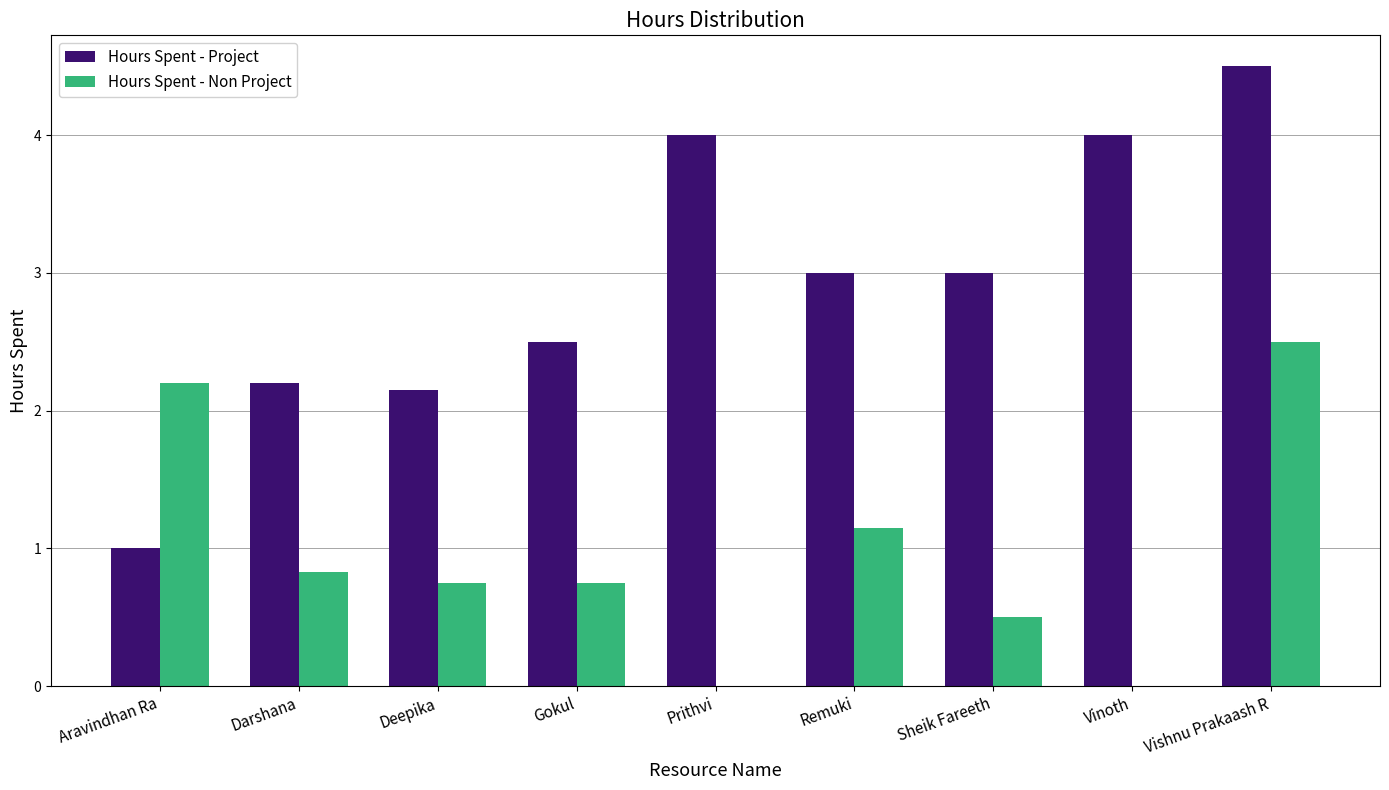

True or false: Hours Spent - Non Project has a value of 3.2 at Aravindhan Ra.

False